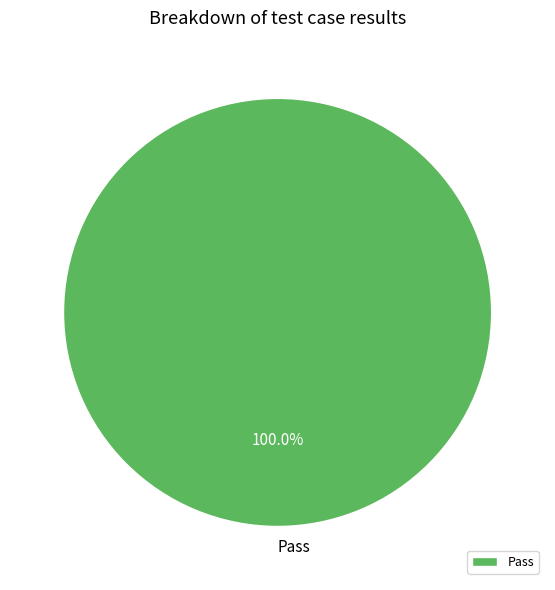

Which slice represents more than half of the pie?

Pass